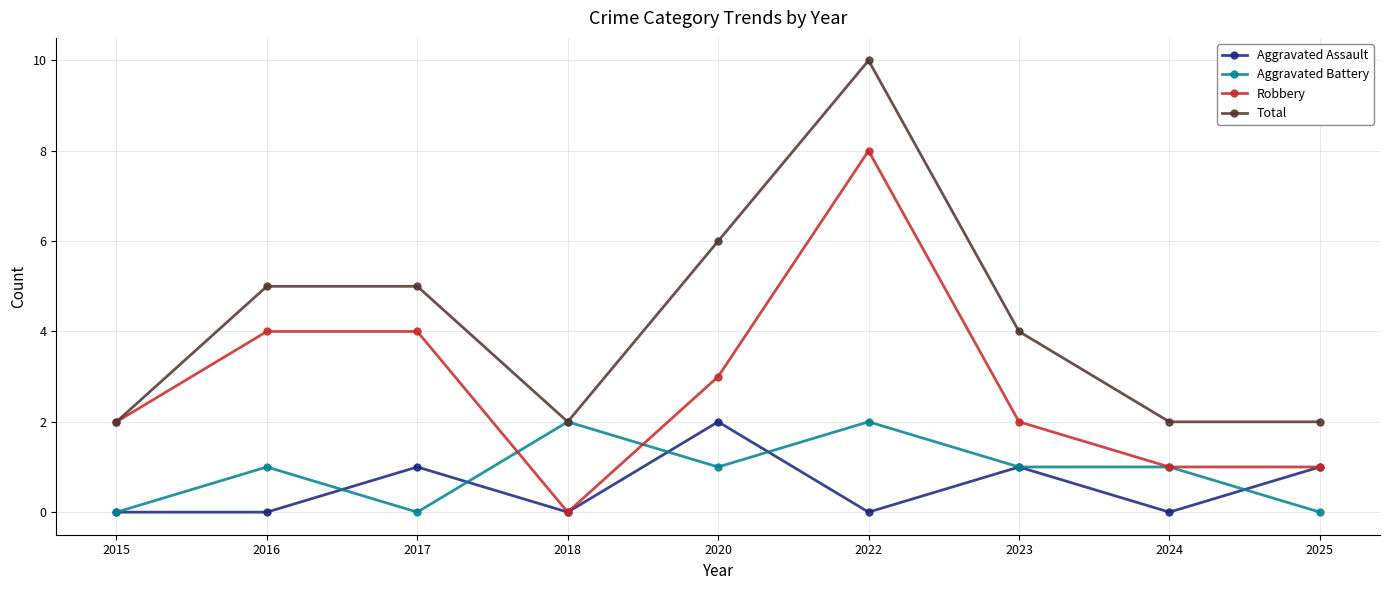

What is the total value across all series at 2020?

12